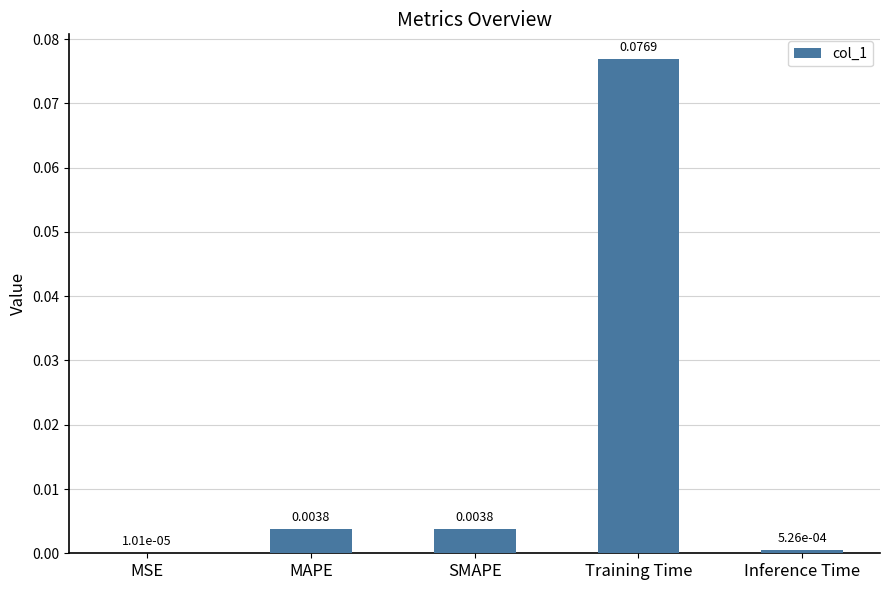

Which label corresponds to the largest value in the chart?

Training Time